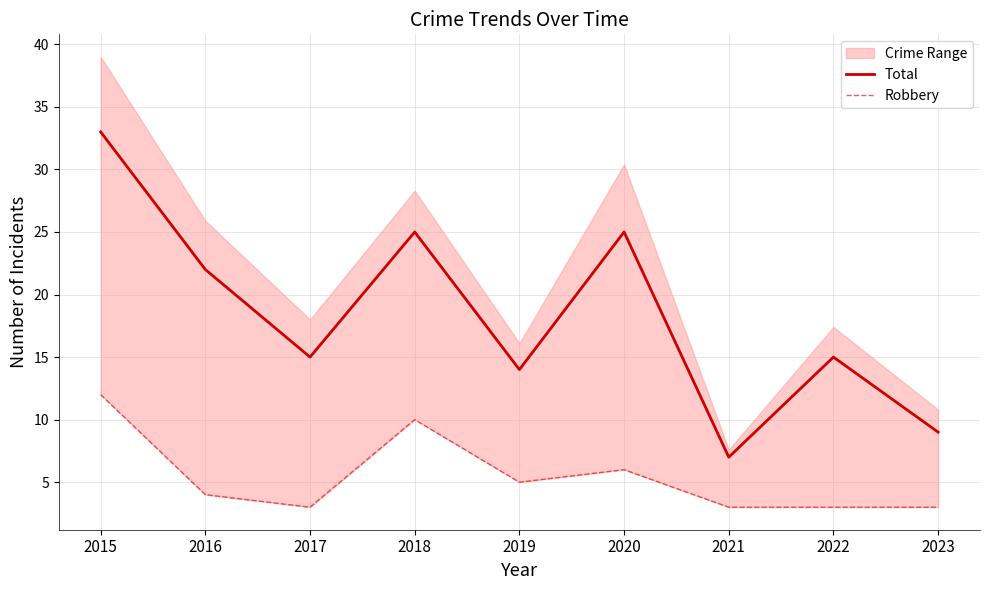

True or false: Robbery and Total cross at least once.

False